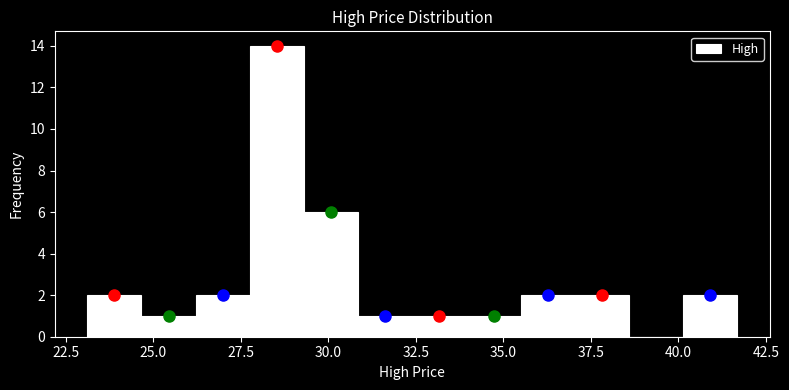

Read against the x-axis, roughly where is the centre of the tallest bar?

28.5